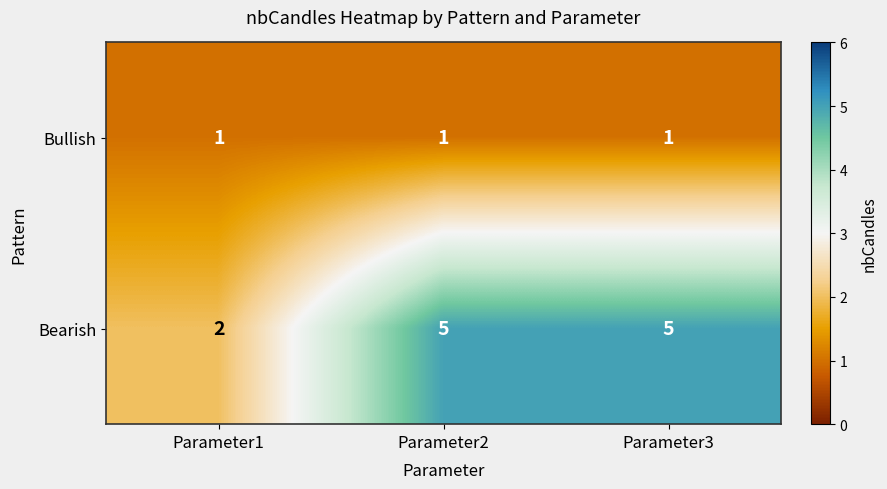

Where is Bearish nearest to the value 3?

Parameter1